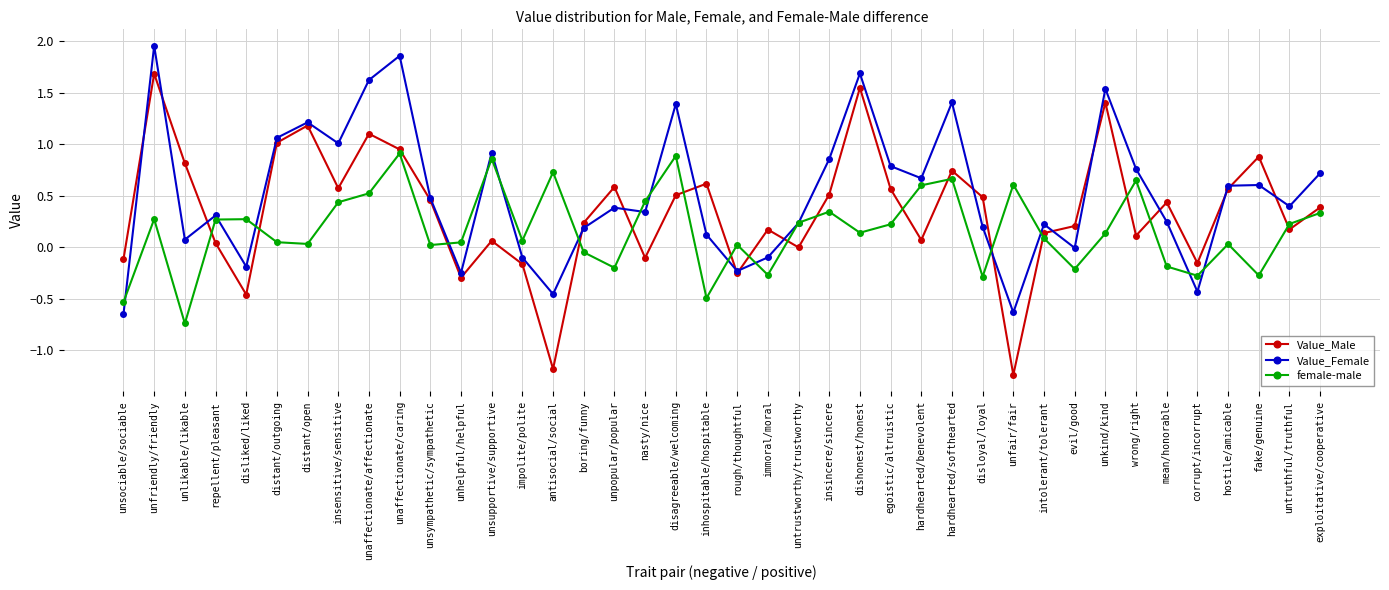

The female-male series shows 0.7 at hardhearted/softhearted. True or false?

True